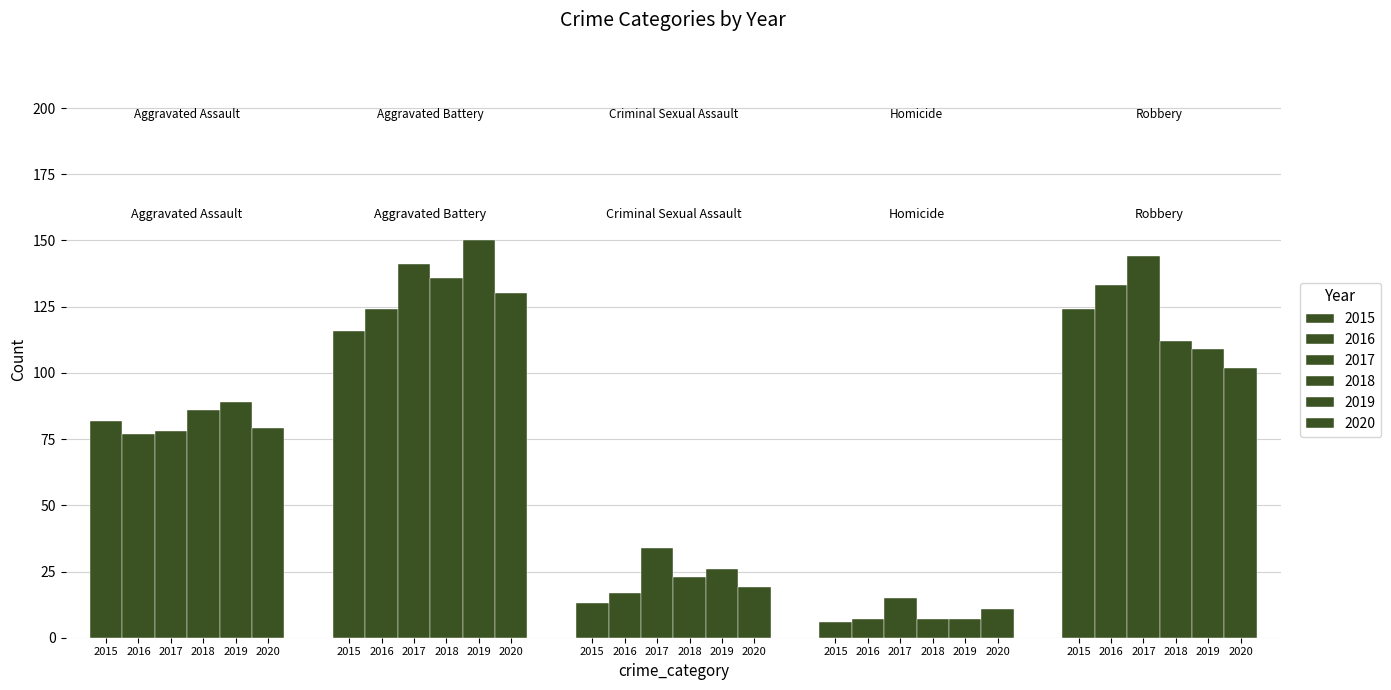

Are the bars horizontal?

No